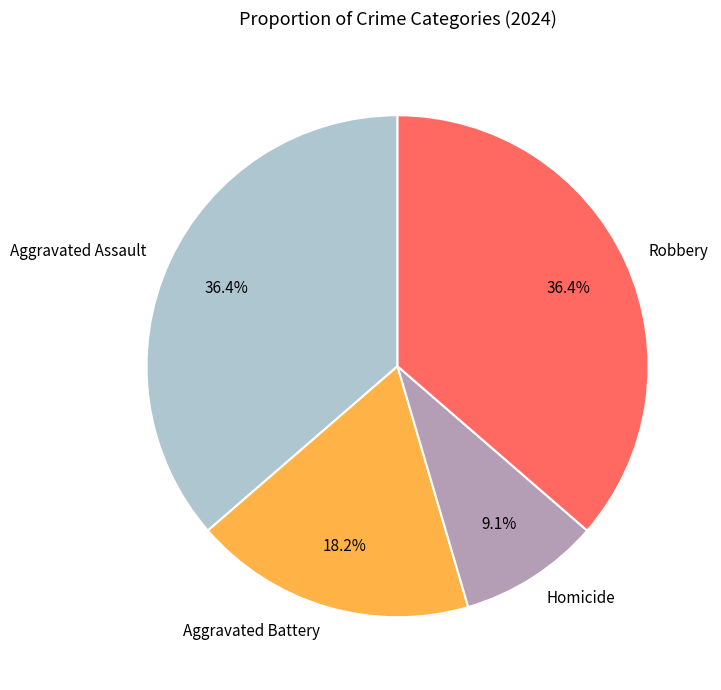

How much of the chart is everything except Homicide?

90.9%